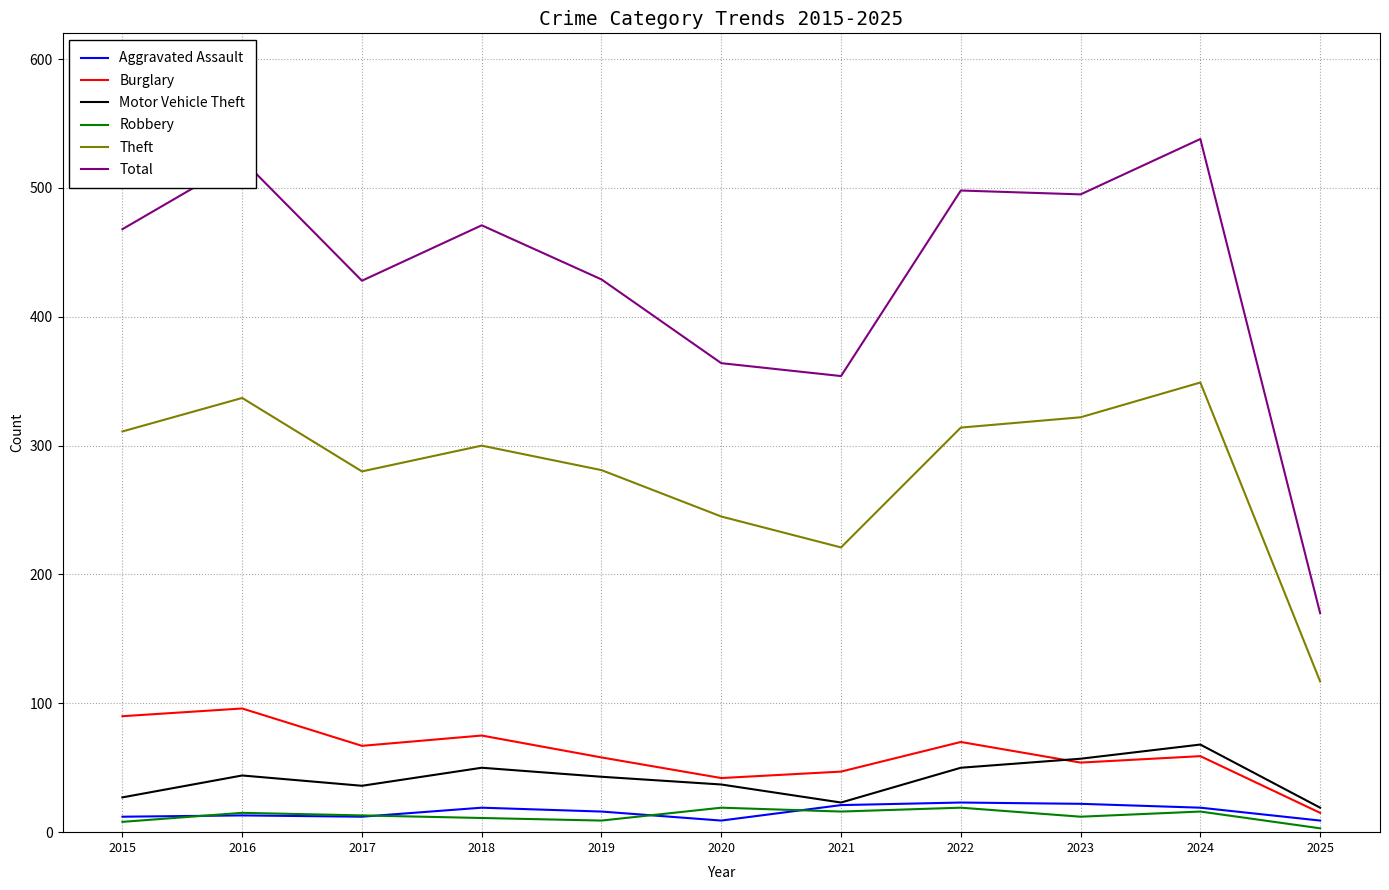

What is the approximate value of Theft at 2023?

322